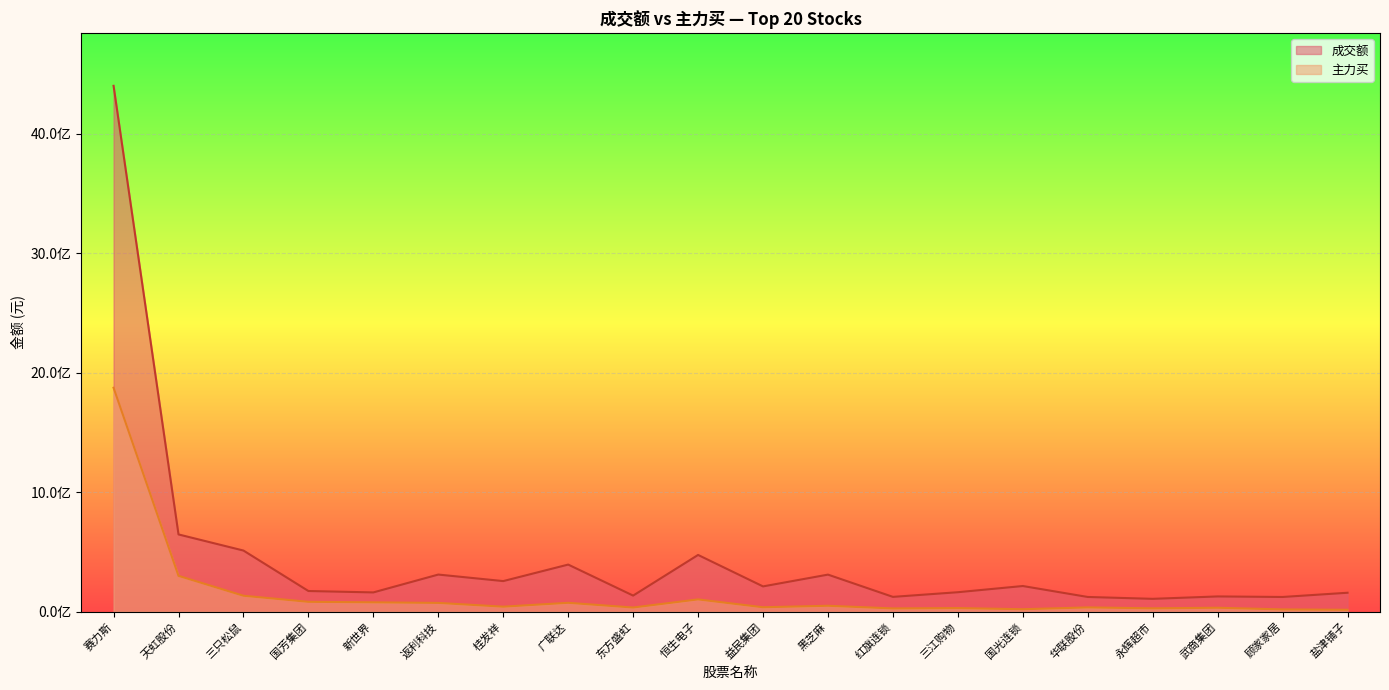

The 成交额 series shows 256072991 at 桂发祥. True or false?

True